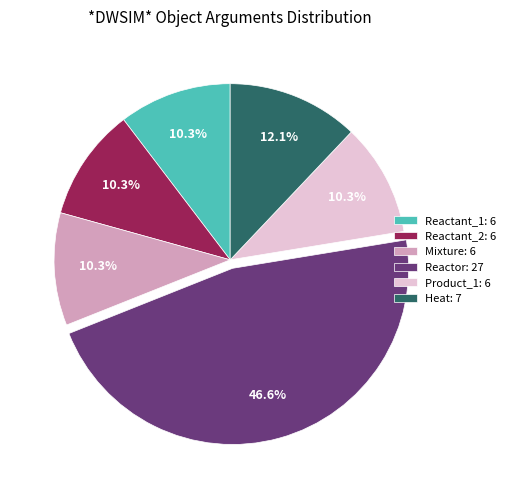

What is the ratio of the value at Reactant_1: 6 to the value at Reactant_2: 6?

1.0